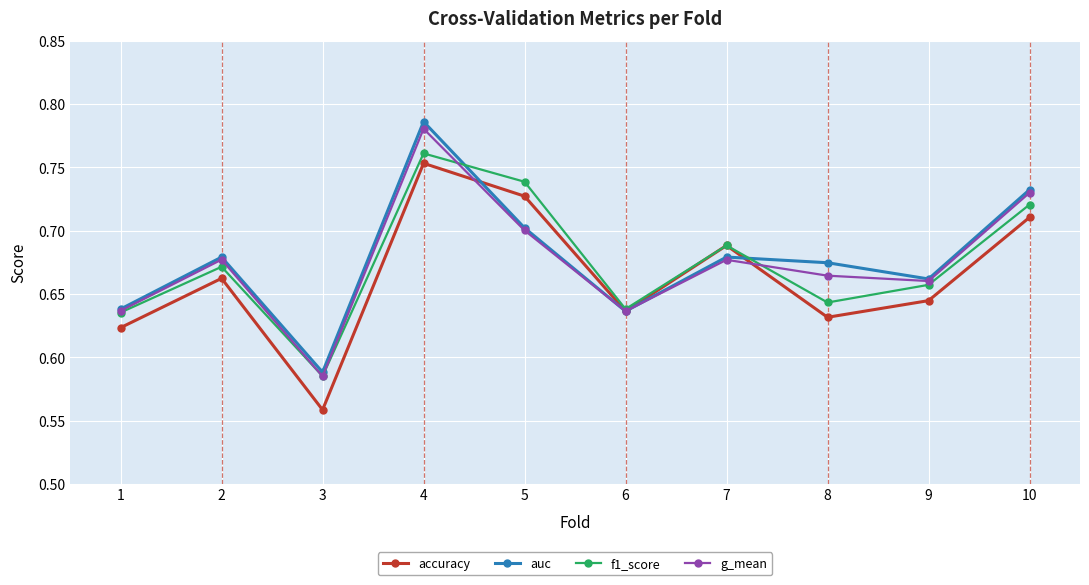

What is the difference between the maximum and minimum values in the auc series?

0.2